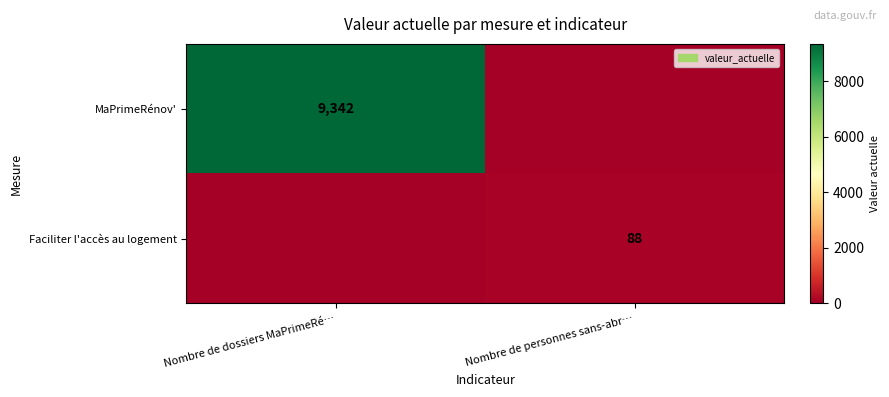

Is it true that Faciliter l'accès au logement equals 88 at Nombre de personnes sans-abr…?

True